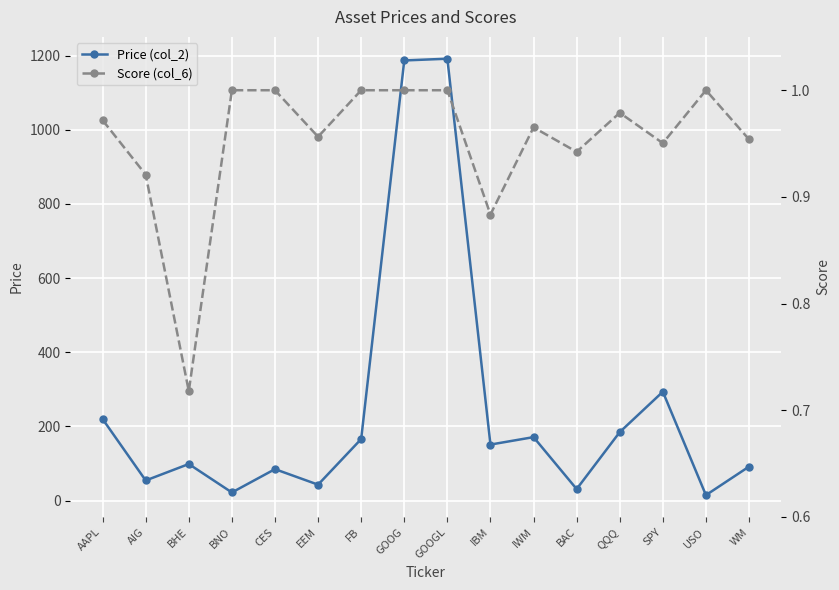

True or false: Price (col_2) and Score (col_6) cross at least once.

False